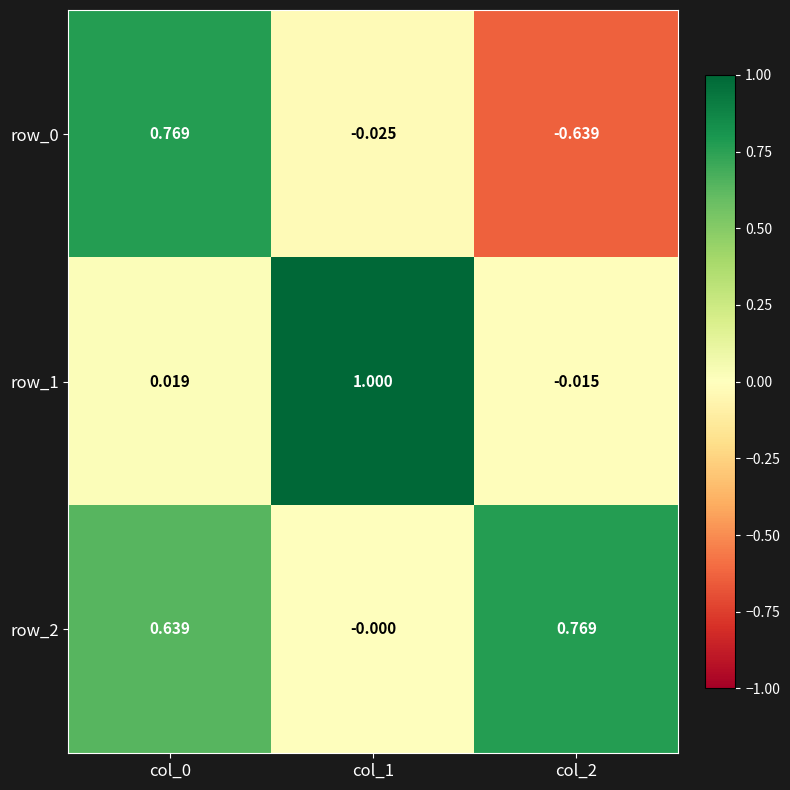

Is the value of row_0 at col_1 greater than the value of row_2 at col_2?

No